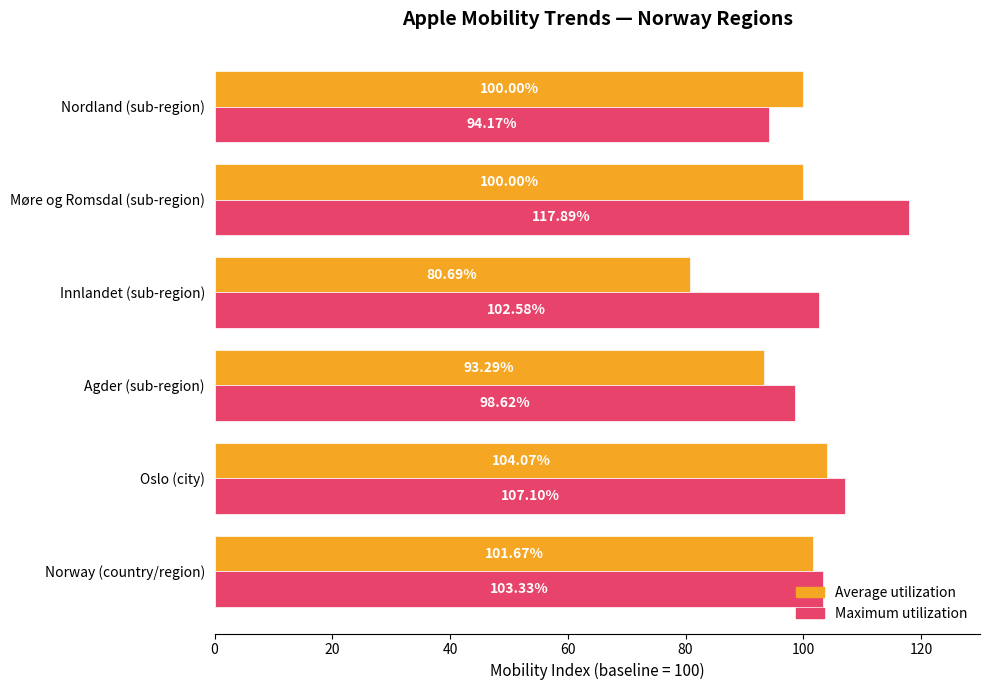

At Møre og Romsdal (sub-region), list the series in order from smallest to largest.

Average utilization, Maximum utilization